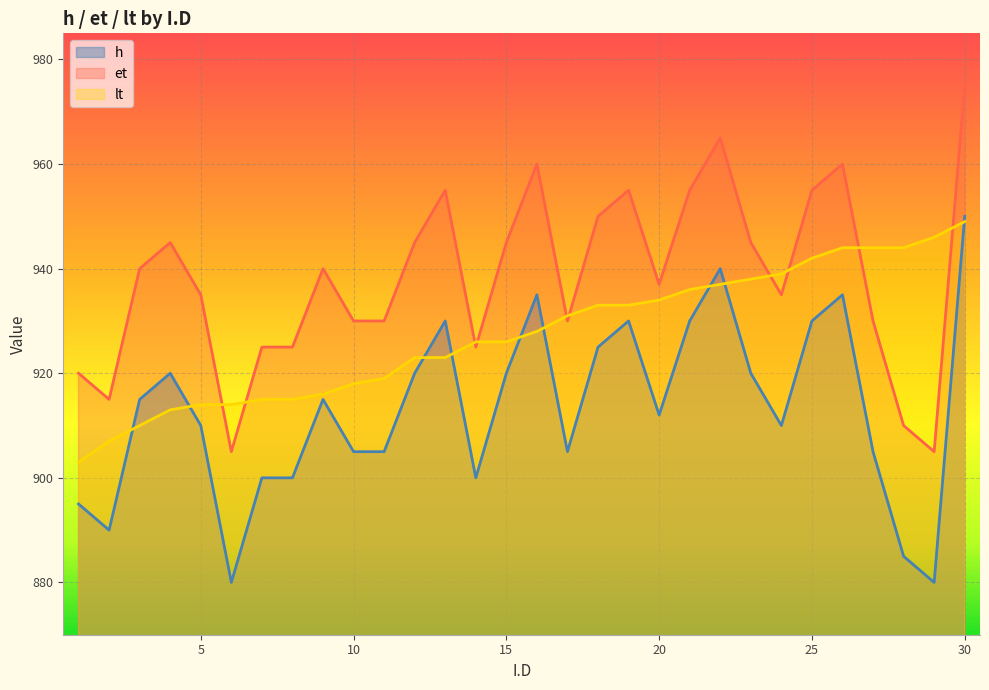

What is the minimum value shown in the chart?

880.0